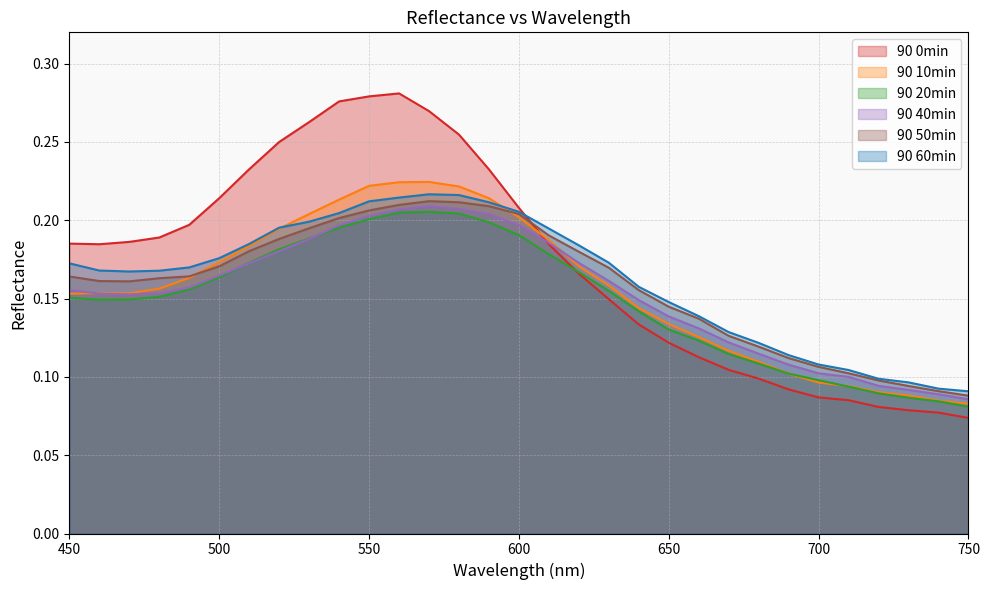

Reading right to left, extract all data points from this chart.

90 0min: 0.1	0.1	0.1	0.1	0.1	0.1	0.1	0.1	0.1	0.1	0.1	0.1	0.1	0.2	0.2	0.2	0.2	0.3	0.3	0.3	0.3	0.3	0.3	0.2	0.2	0.2	0.2	0.2	0.2	0.2	0.2
90 10min: 0.1	0.1	0.1	0.1	0.1	0.1	0.1	0.1	0.1	0.1	0.1	0.1	0.2	0.2	0.2	0.2	0.2	0.2	0.2	0.2	0.2	0.2	0.2	0.2	0.2	0.2	0.2	0.2	0.2	0.2	0.2
90 20min: 0.1	0.1	0.1	0.1	0.1	0.1	0.1	0.1	0.1	0.1	0.1	0.1	0.2	0.2	0.2	0.2	0.2	0.2	0.2	0.2	0.2	0.2	0.2	0.2	0.2	0.2	0.2	0.2	0.1	0.1	0.2
90 40min: 0.1	0.1	0.1	0.1	0.1	0.1	0.1	0.1	0.1	0.1	0.1	0.1	0.2	0.2	0.2	0.2	0.2	0.2	0.2	0.2	0.2	0.2	0.2	0.2	0.2	0.2	0.2	0.2	0.2	0.2	0.2
90 50min: 0.1	0.1	0.1	0.1	0.1	0.1	0.1	0.1	0.1	0.1	0.1	0.2	0.2	0.2	0.2	0.2	0.2	0.2	0.2	0.2	0.2	0.2	0.2	0.2	0.2	0.2	0.2	0.2	0.2	0.2	0.2
90 60min: 0.1	0.1	0.1	0.1	0.1	0.1	0.1	0.1	0.1	0.1	0.1	0.2	0.2	0.2	0.2	0.2	0.2	0.2	0.2	0.2	0.2	0.2	0.2	0.2	0.2	0.2	0.2	0.2	0.2	0.2	0.2